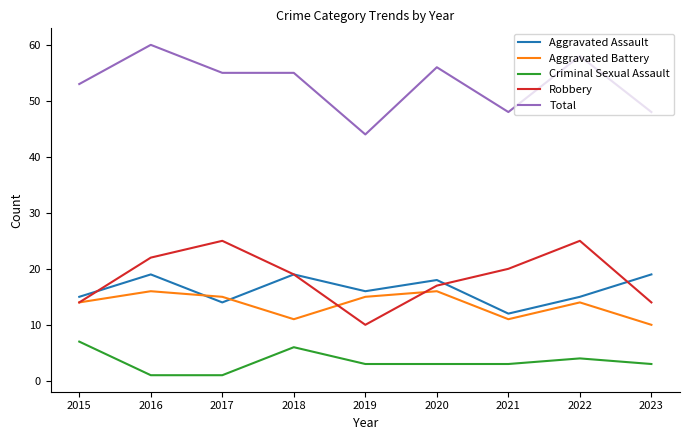

In Robbery, how many points are higher than both neighbors (excluding endpoints)?

2